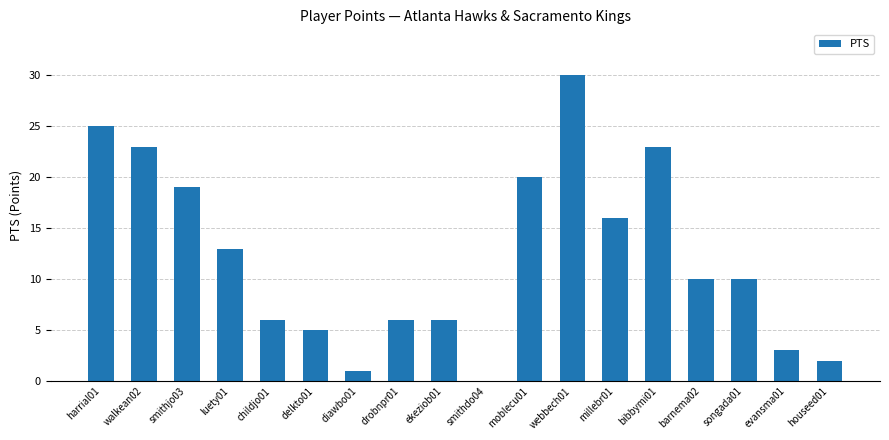

What is the greatest value displayed?

30